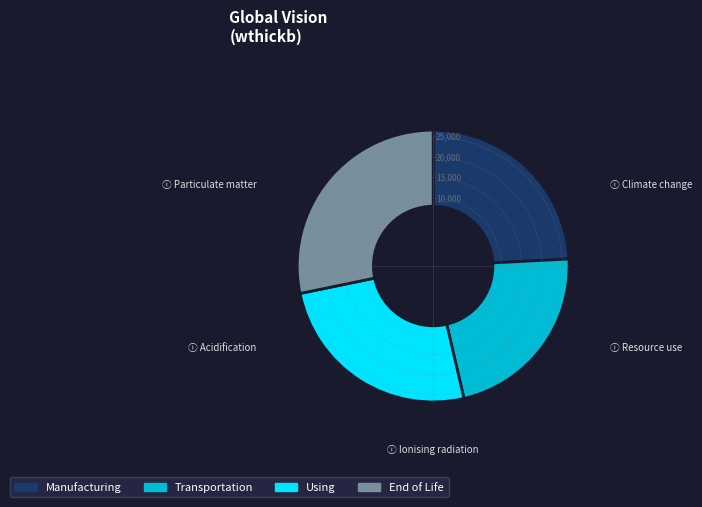

Is there any slice that represents more than half of the pie?

No